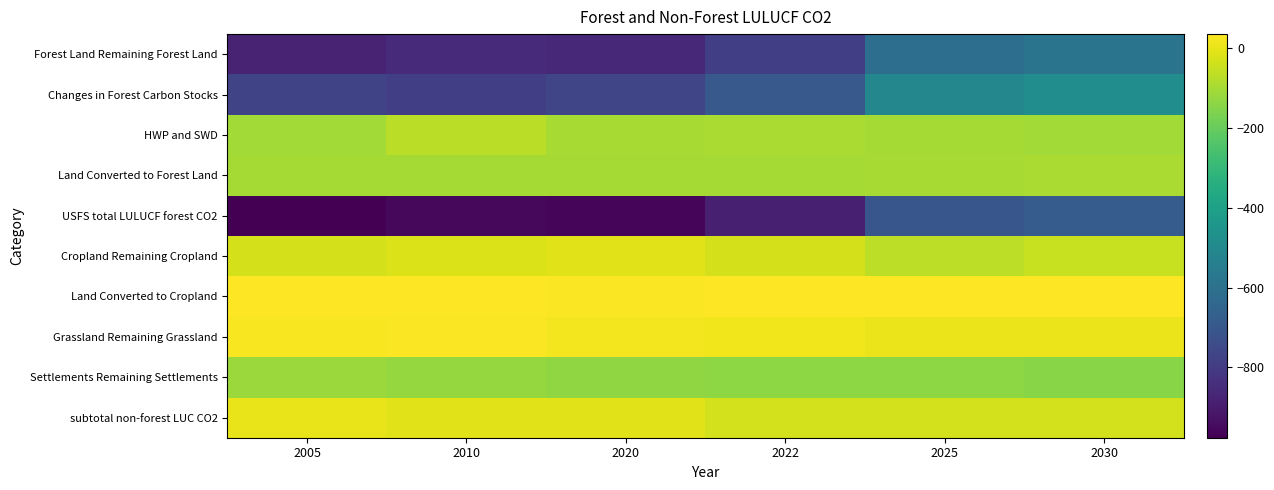

Reading left to right, list all the values displayed in this chart.

Forest Land Remaining Forest Land: 2005=-876.0	2010=-855.7	2020=-862.0	2022=-787.0	2025=-609.5	2030=-588.8
Changes in Forest Carbon Stocks: 2005=-770.0	2010=-786.6	2020=-765.2	2022=-694.3	2025=-508.8	2030=-481.7
HWP and SWD: 2005=-106.0	2010=-69.1	2020=-96.8	2022=-92.8	2025=-100.7	2030=-107.1
Land Converted to Forest Land: 2005=-100.2	2010=-100.2	2020=-100.3	2022=-100.3	2025=-97.3	2030=-92.4
USFS total LULUCF forest CO2: 2005=-976.2	2010=-955.9	2020=-962.3	2022=-887.4	2025=-706.8	2030=-681.2
Cropland Remaining Cropland: 2005=-31.6	2010=-19.9	2020=-8.8	2022=-31.7	2025=-64.6	2030=-51.4
Land Converted to Cropland: 2005=34.5	2010=32.3	2020=29.3	2022=35.1	2025=35.0	2030=34.7
Grassland Remaining Grassland: 2005=24.1	2010=27.4	2020=16.1	2022=13.4	2025=5.1	2030=4.6
Settlements Remaining Settlements: 2005=-118.3	2010=-125.7	2020=-134.3	2022=-134.8	2025=-138.6	2030=-144.9
subtotal non-forest LUC CO2: 2005=-0.3	2010=-10.4	2020=-10.4	2022=-34.5	2025=-34.5	2030=-34.5